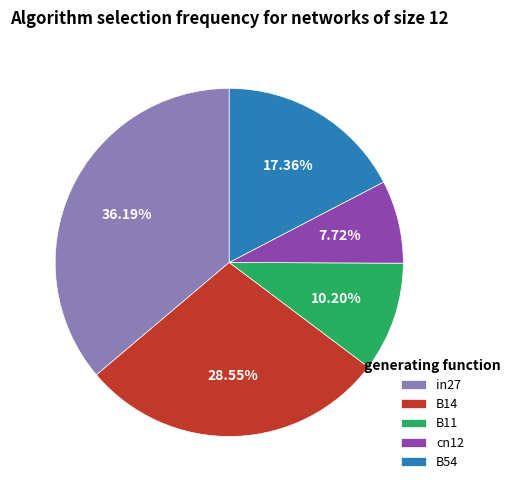

What is the largest slice in the pie chart?

in27